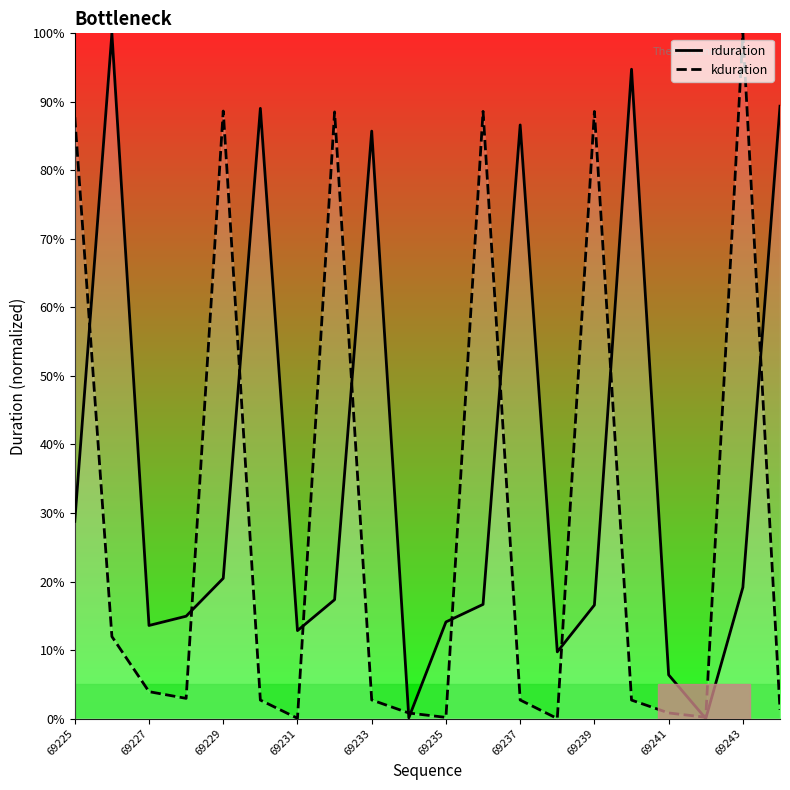

Is it true that kduration equals 100.0 at 69243?

True